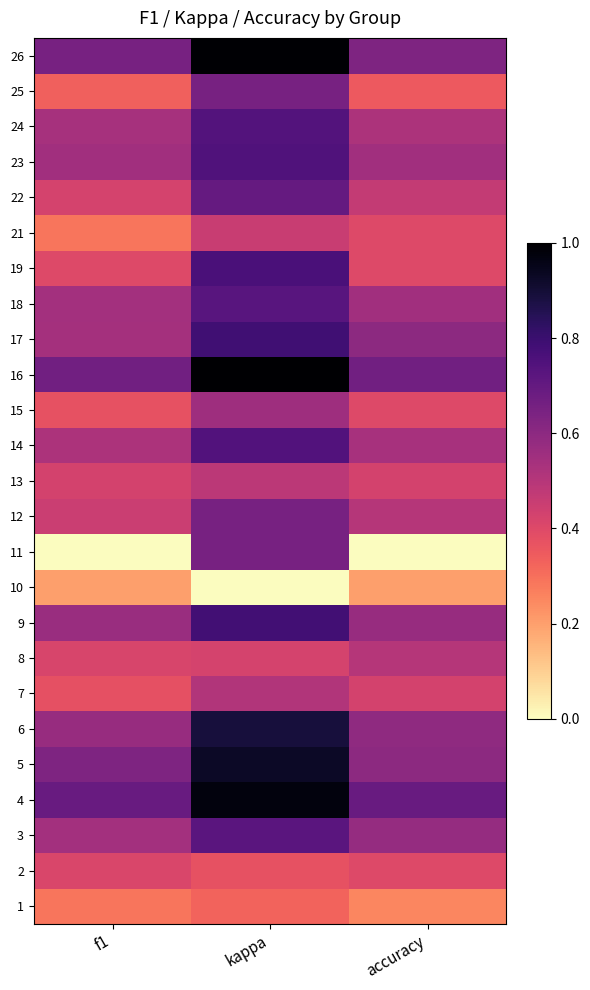

At how many categories does at least one series exceed 0?

3